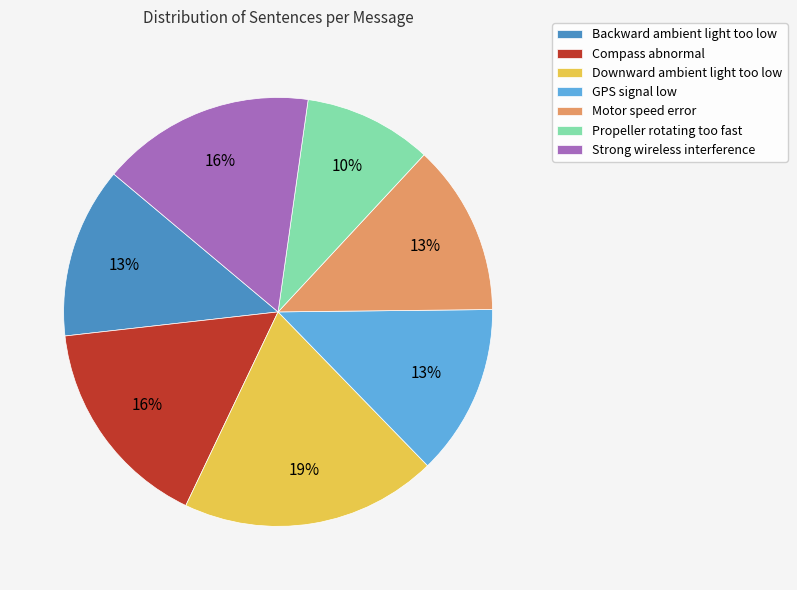

Which has a higher value, Downward ambient light too low or Propeller rotating too fast?

Downward ambient light too low